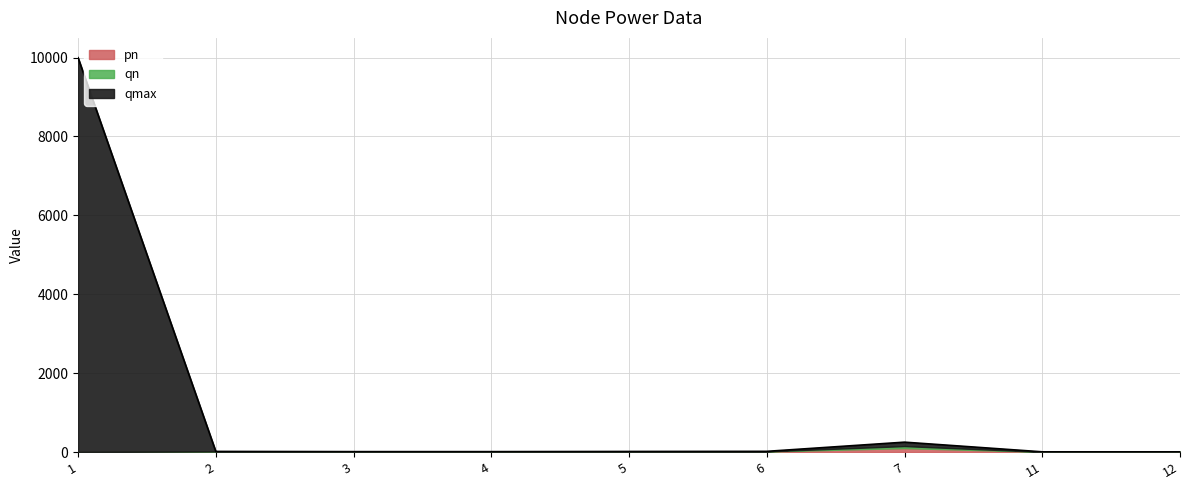

Which series has the largest total across all categories?

qmax